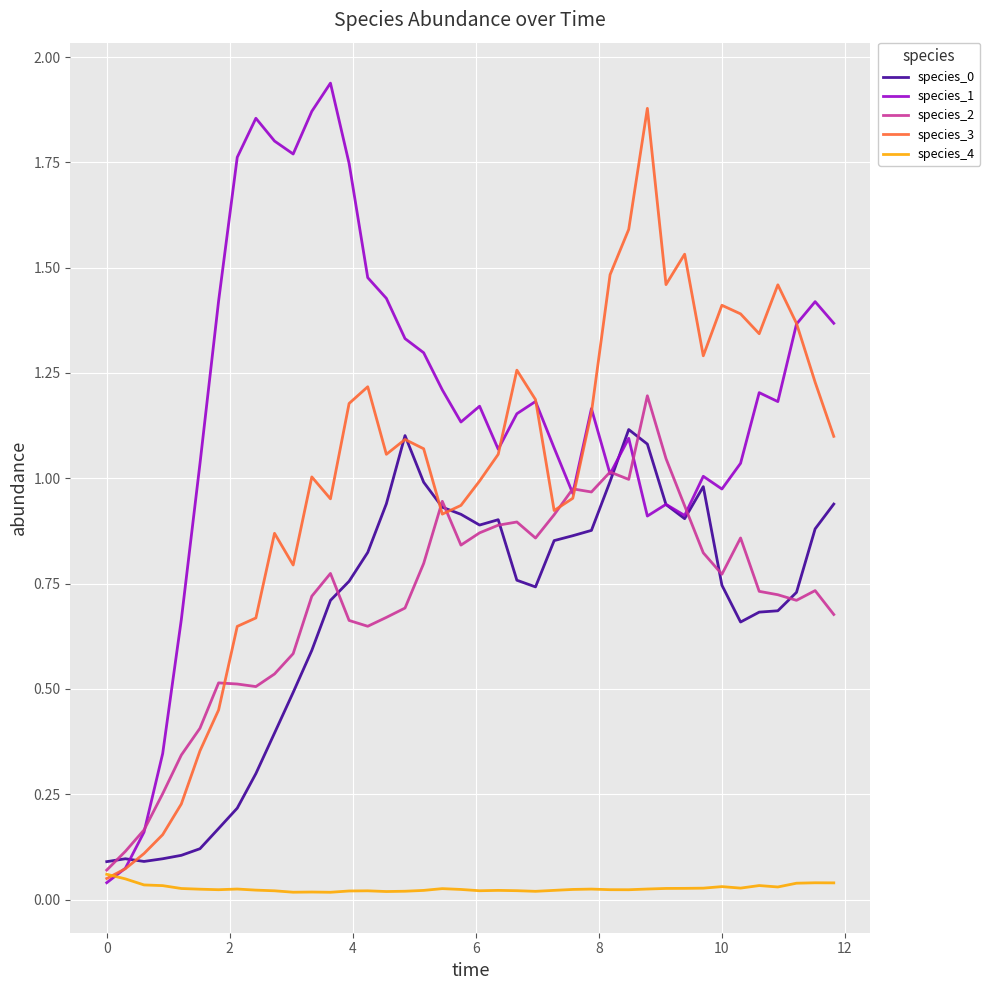

How many distinct data groups are displayed?

5